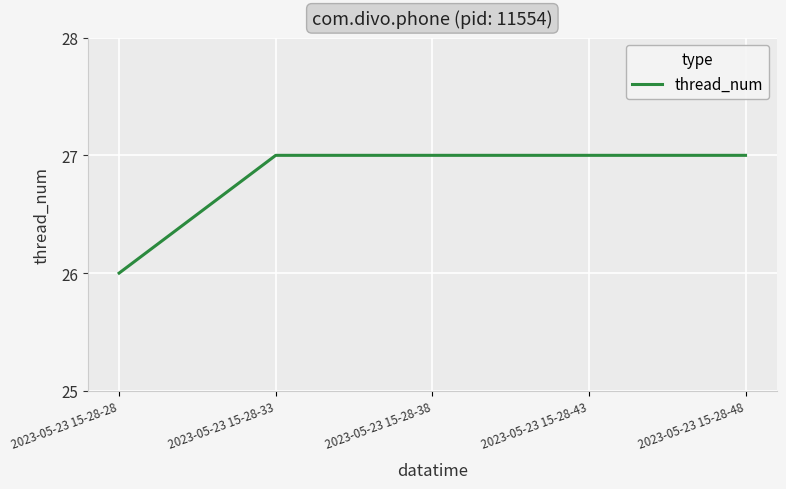

How many series are shown in this chart?

1